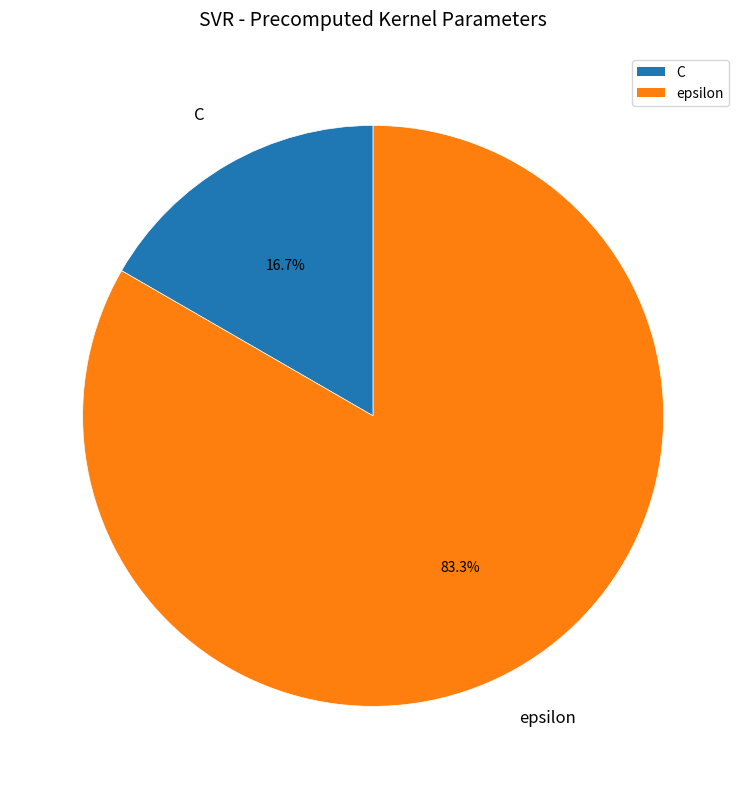

To the nearest percent, what is the combined percentage of epsilon and C?

100%